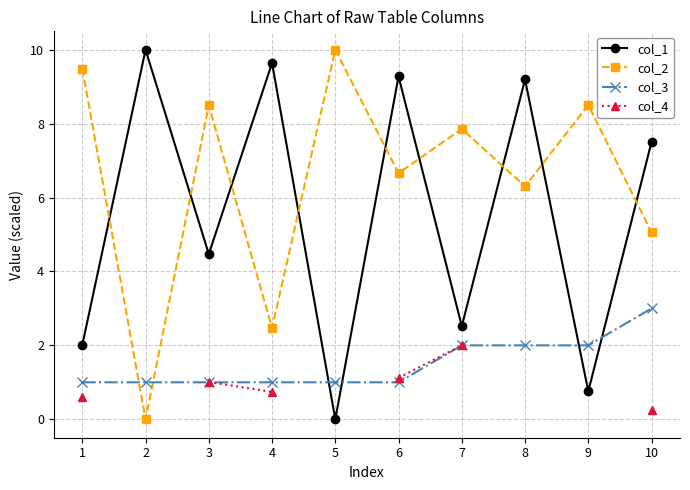

Rank the series by their maximum value, from lowest to highest.

col_4, col_3, col_1, col_2